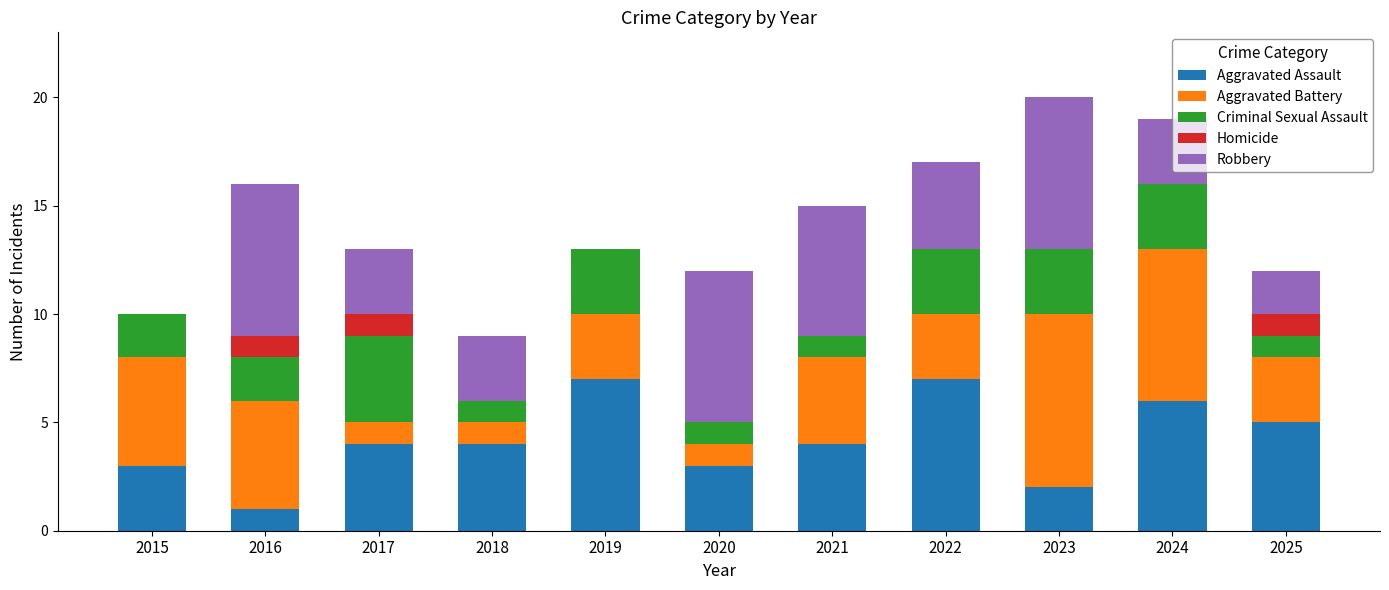

What is the maximum value for Aggravated Assault?

7